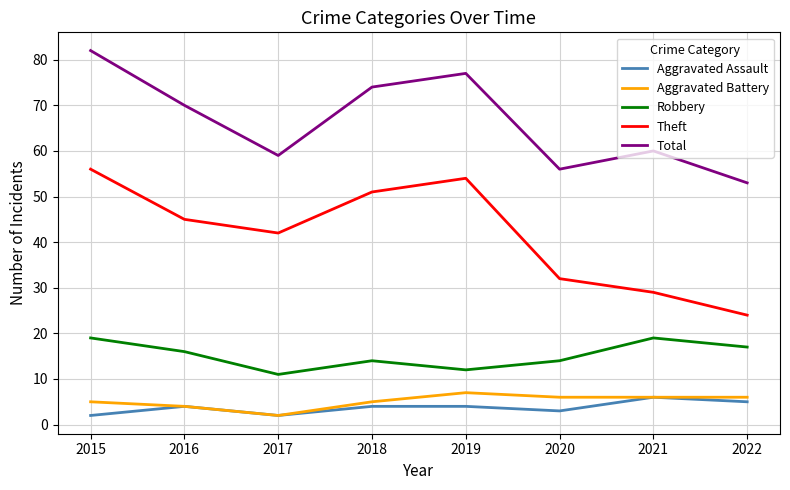

What is the lowest value of the Aggravated Battery series?

2